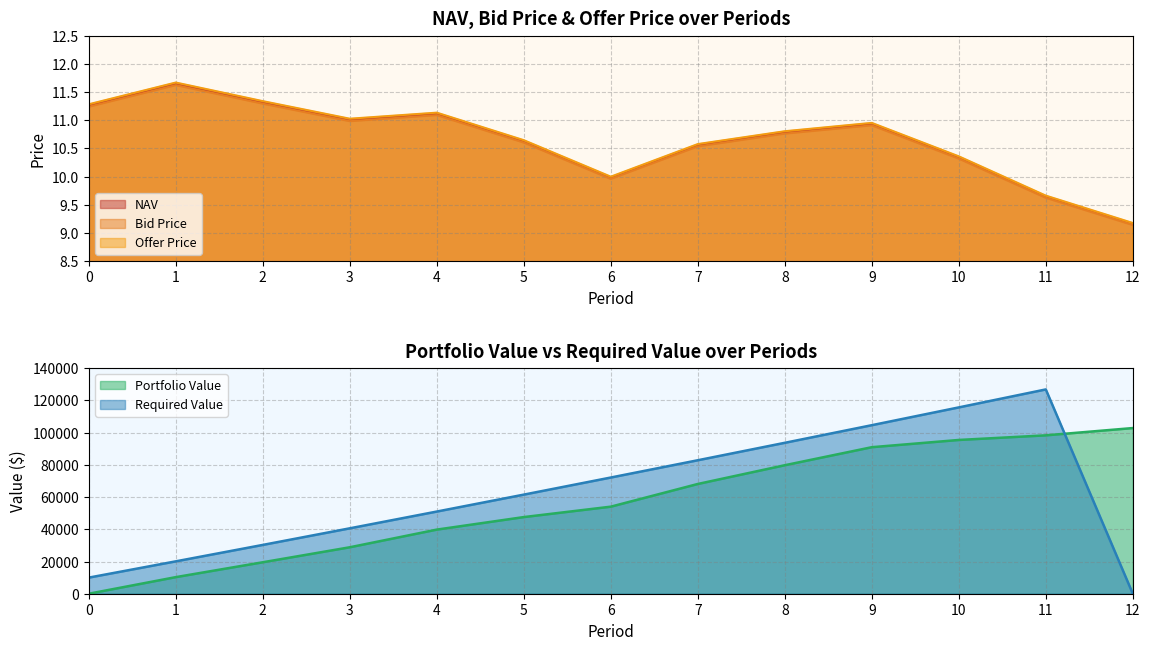

The NAV series shows 16.3 at 8. True or false?

False